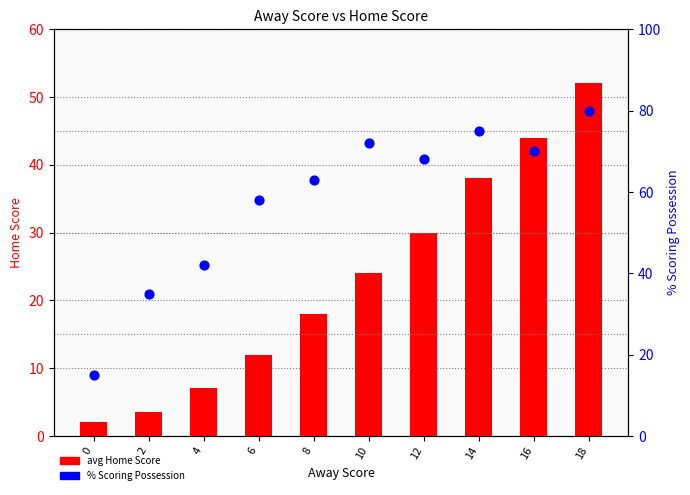

What are all the series names shown in the legend?

avg Home Score, % Scoring Possession